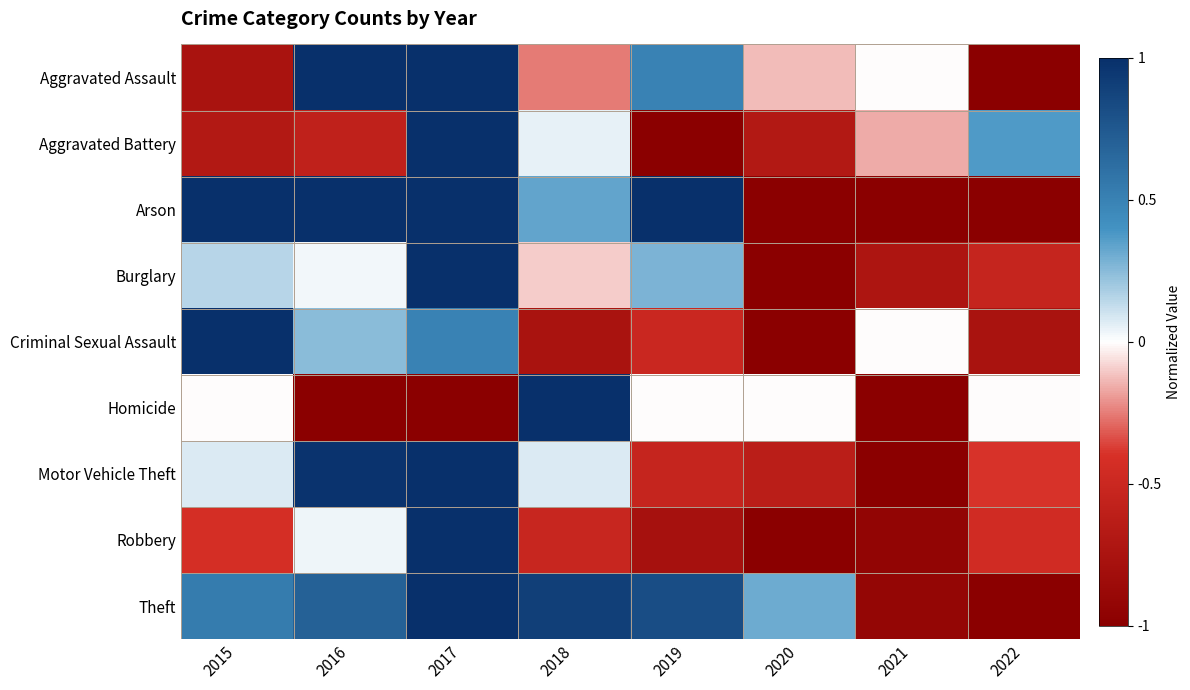

Which series has the largest total across all categories?

Theft